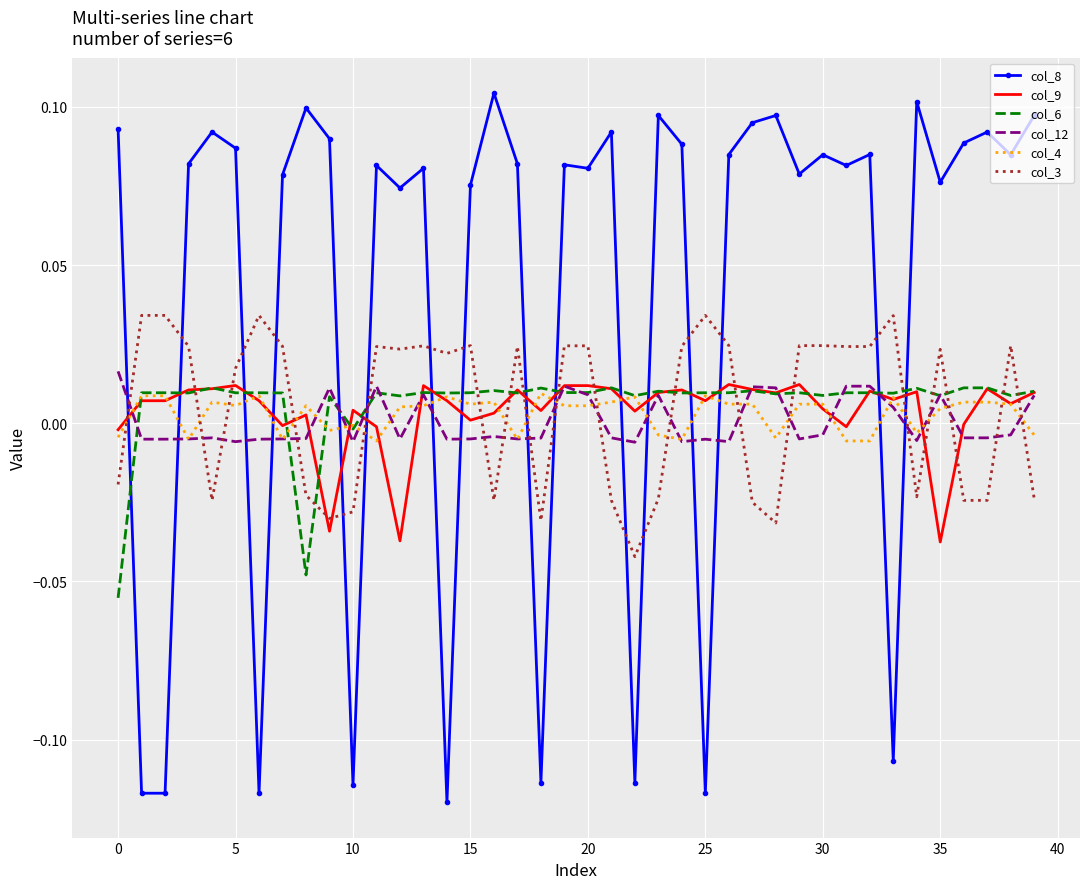

True or false: col_12 and col_8 intersect in this chart.

True